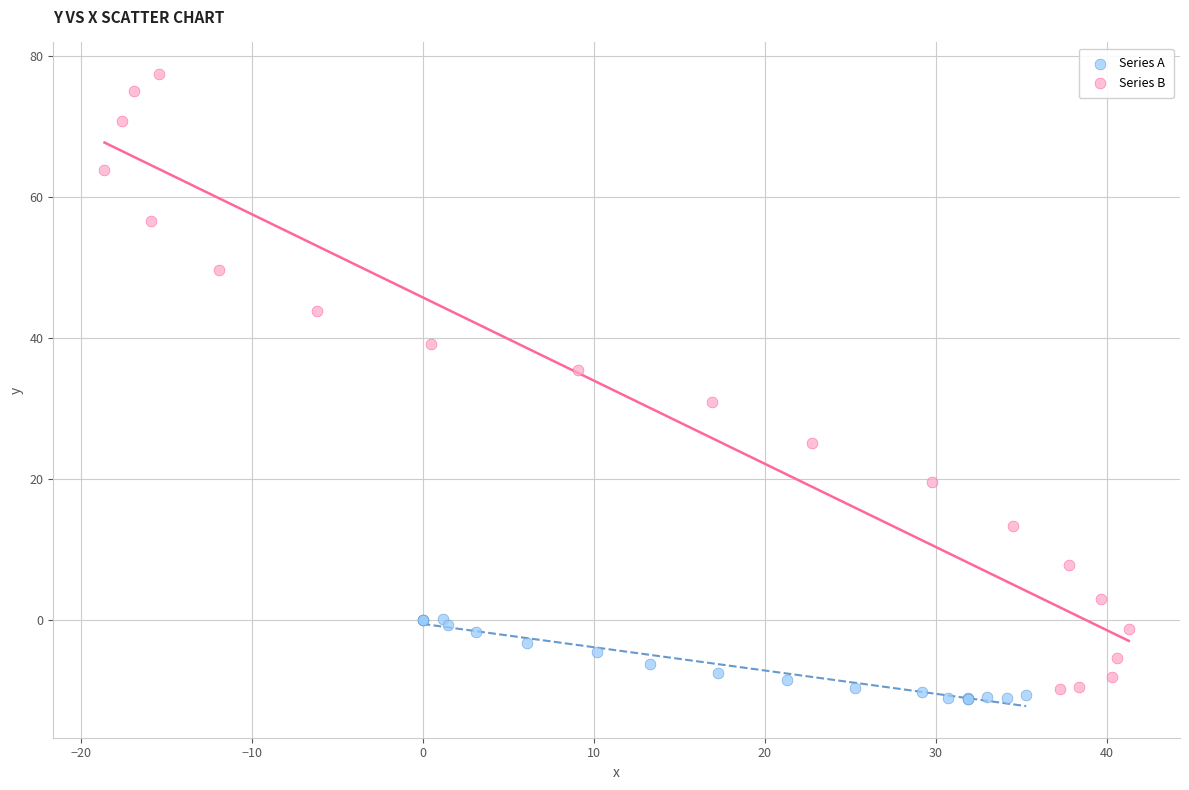

Which series reaches the minimum Y coordinate?

Series A